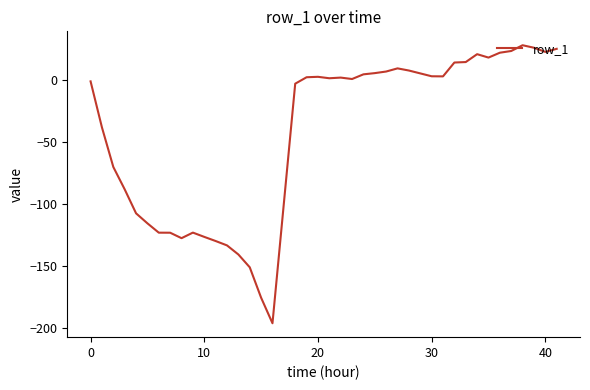

What is the difference between the maximum and minimum values?

224.0